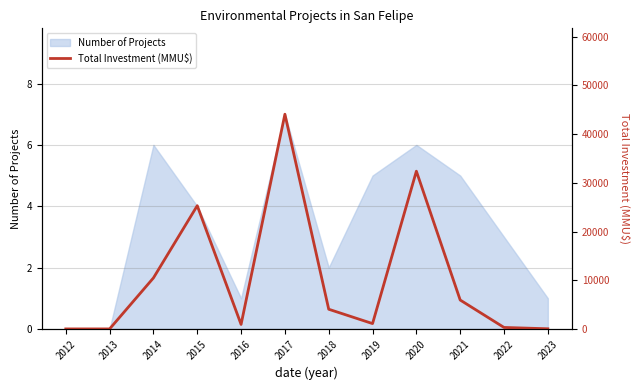

True or false: the data shows 5931 at 2021.

True